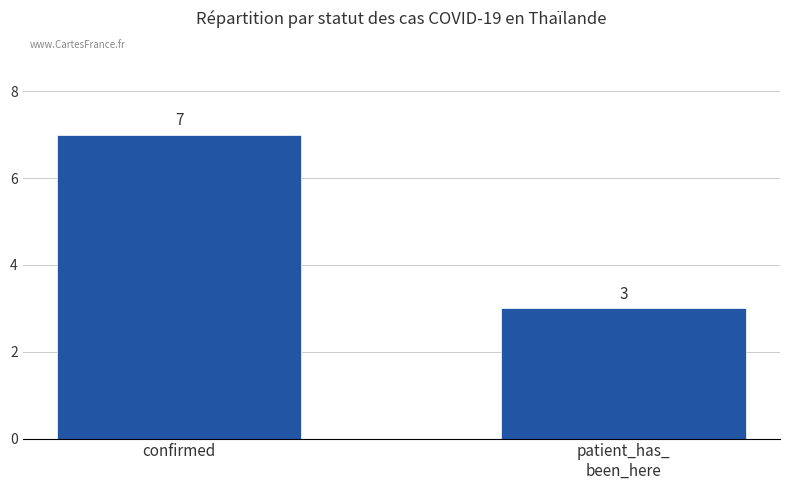

How many data points are less than 7?

1